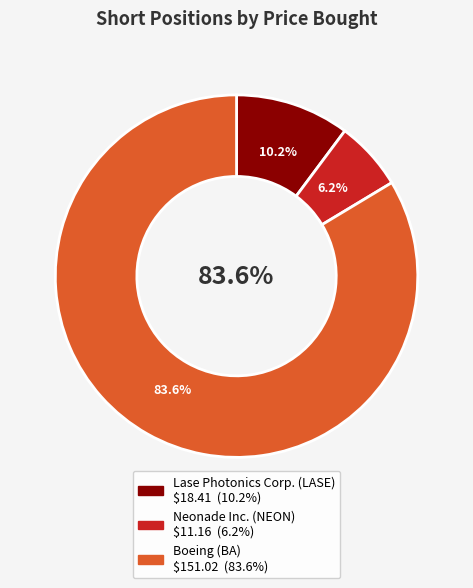

What is the change in value from Lase Photonics Corp. to Boeing?

+132.6